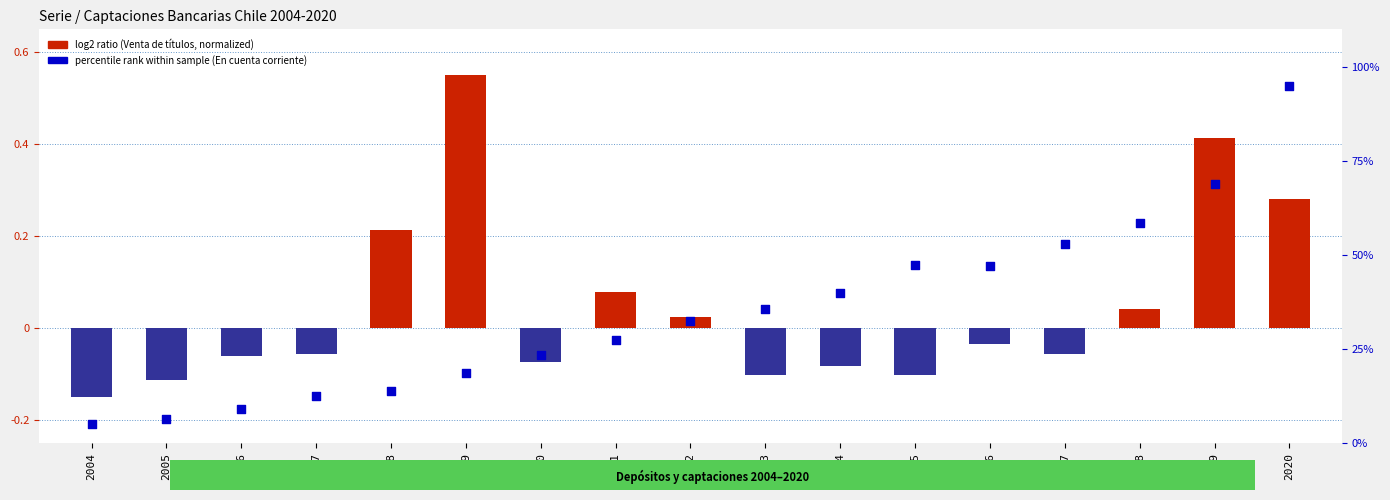

Which series has the largest total across all categories?

percentile rank within sample (En cta. cte.)